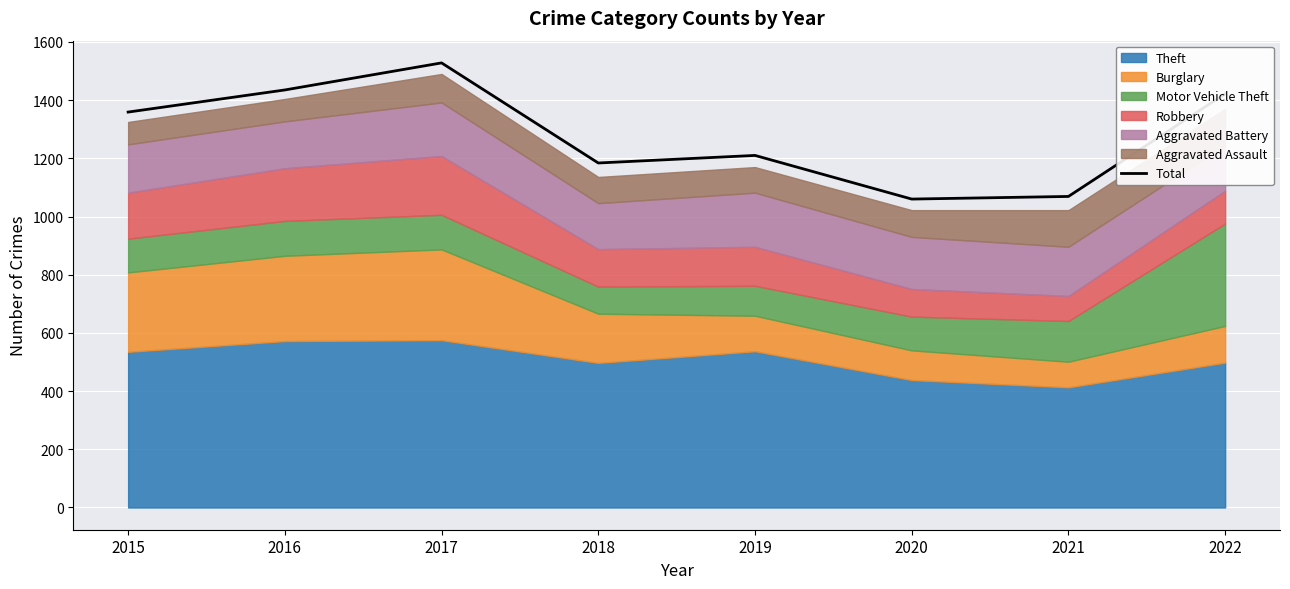

What is the maximum value for Total?

1528